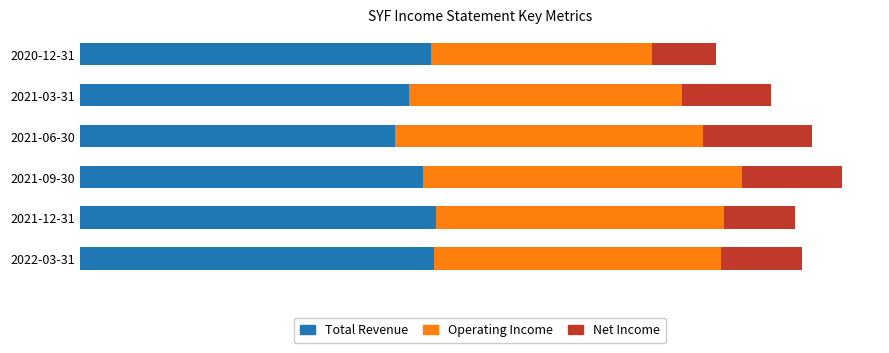

What are all the series names shown in the legend?

Total Revenue, Operating Income, Net Income